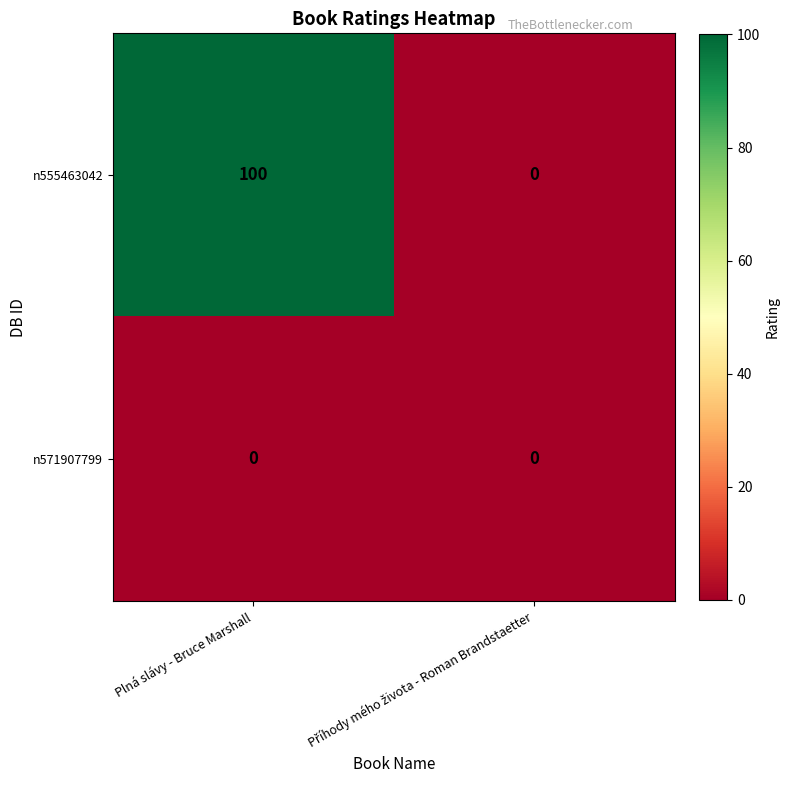

What is the average value of the n555463042 series?

50